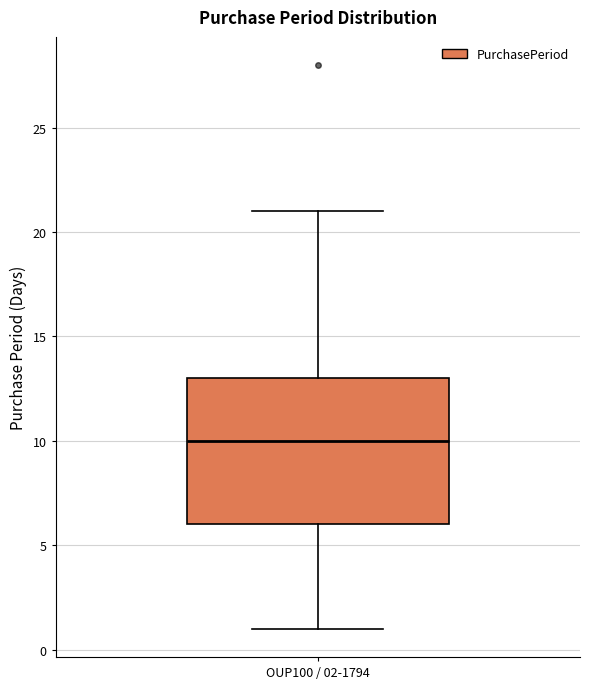

Where is the upper edge of the box for OUP100 / 02-1794 on the y-axis? The values are not printed on the chart, so give them approximately, as read against the axis.

13